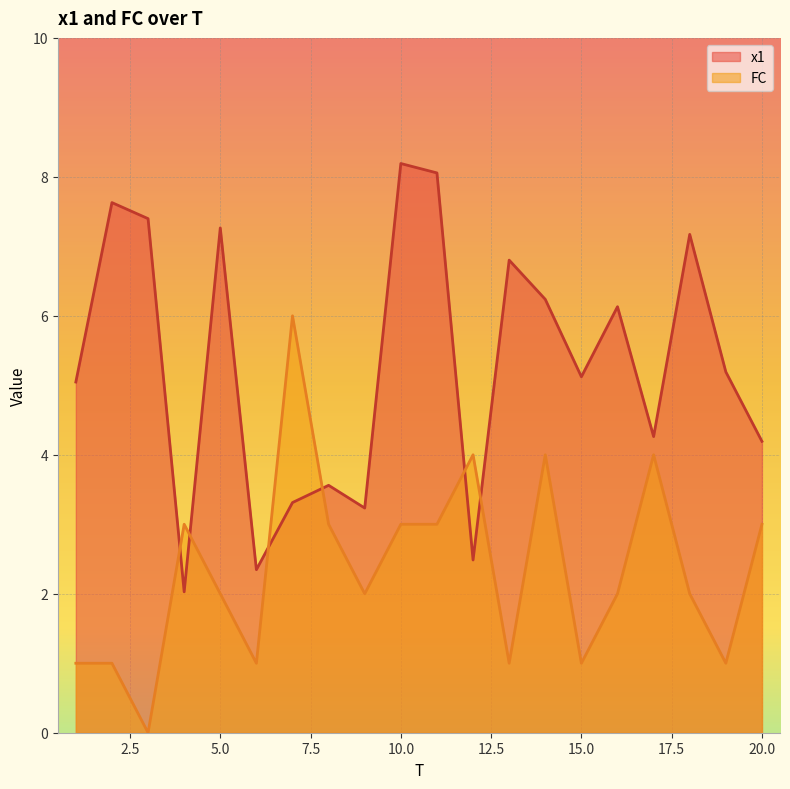

True or false: FC has more than 2 interior local peaks.

True